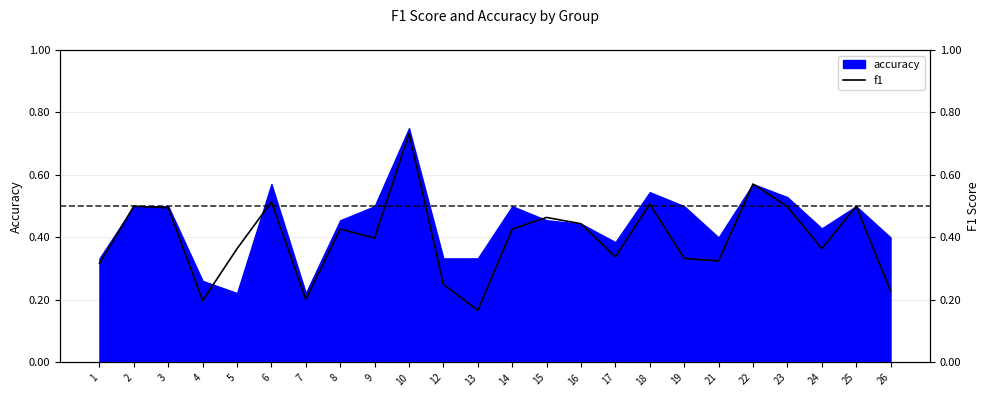

List the labels in order of value, largest first.

10, 22, 6, 18, 2, 25, 23, 3, 15, 16, 8, 14, 9, 5, 24, 17, 19, 21, 1, 12, 26, 7, 4, 13